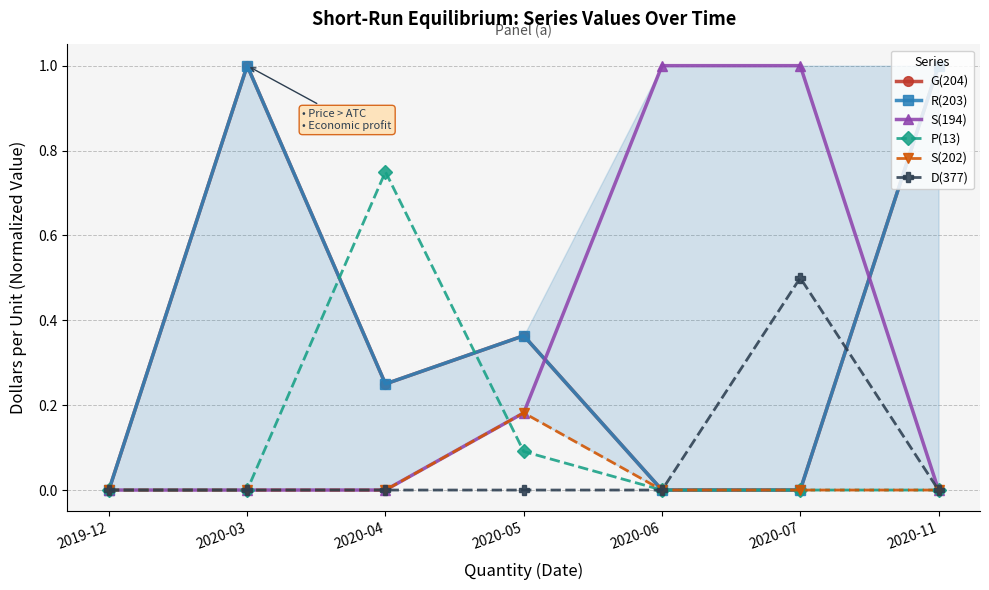

Is it true that S(194) equals 0.7 at 2020-03?

False